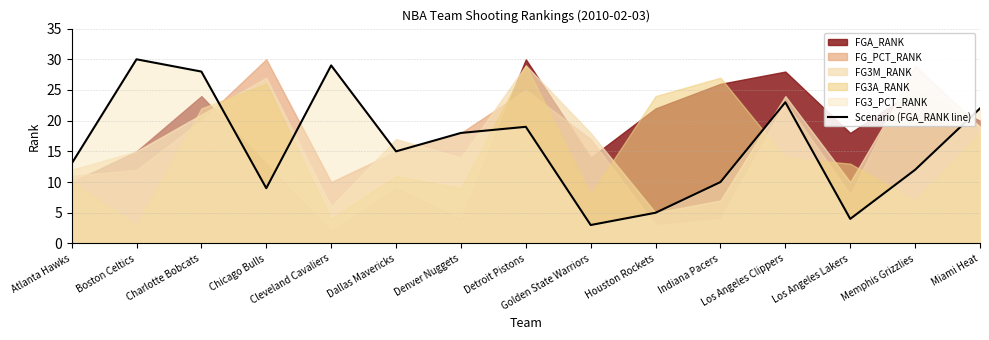

Reading left to right, extract all data points from this chart.

Atlanta Hawks=13	Boston Celtics=30	Charlotte Bobcats=28	Chicago Bulls=9	Cleveland Cavaliers=29	Dallas Mavericks=15	Denver Nuggets=18	Detroit Pistons=19	Golden State Warriors=3	Houston Rockets=5	Indiana Pacers=10	Los Angeles Clippers=23	Los Angeles Lakers=4	Memphis Grizzlies=12	Miami Heat=22